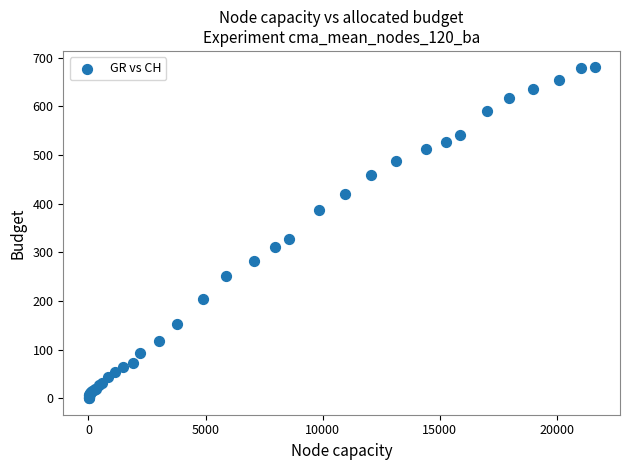

What Y value in the scatter plot is closest to 340?

327